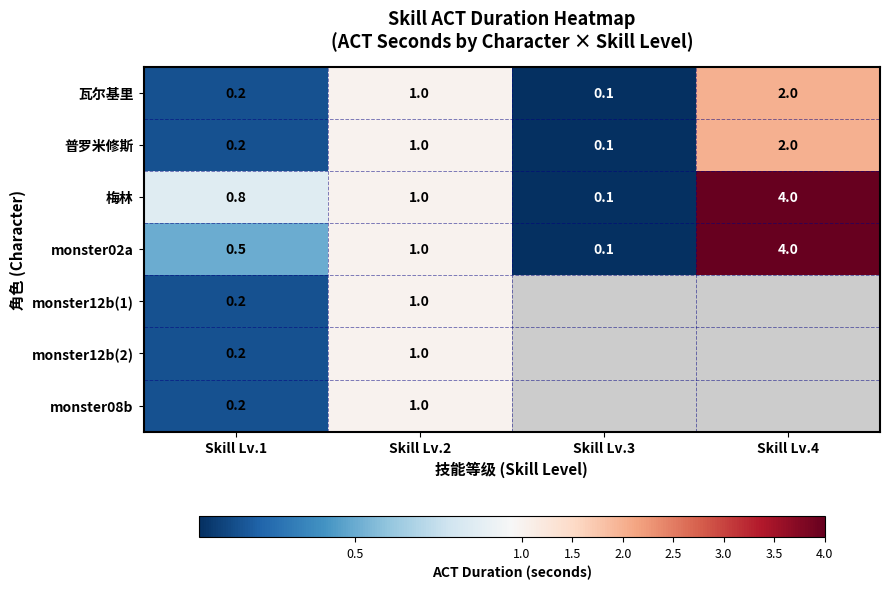

At how many categories does at least one series exceed 0?

4